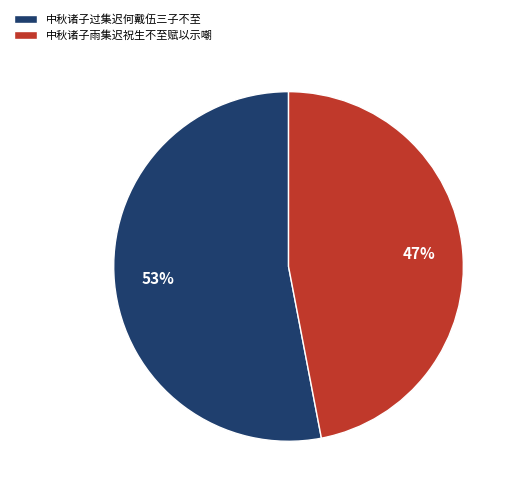

Which slice is the smallest?

中秋诸子雨集迟祝生不至赋以示嘲